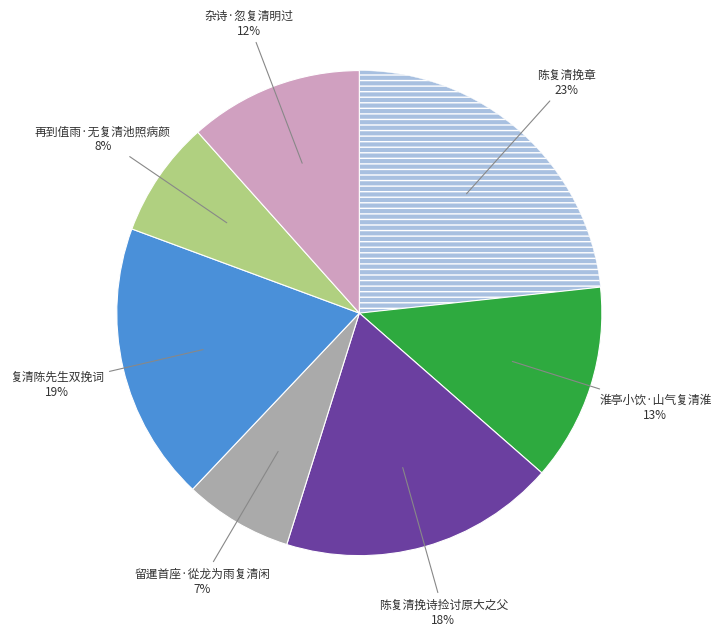

To the nearest percent, what is the difference between the largest and smallest slice percentages?

16%